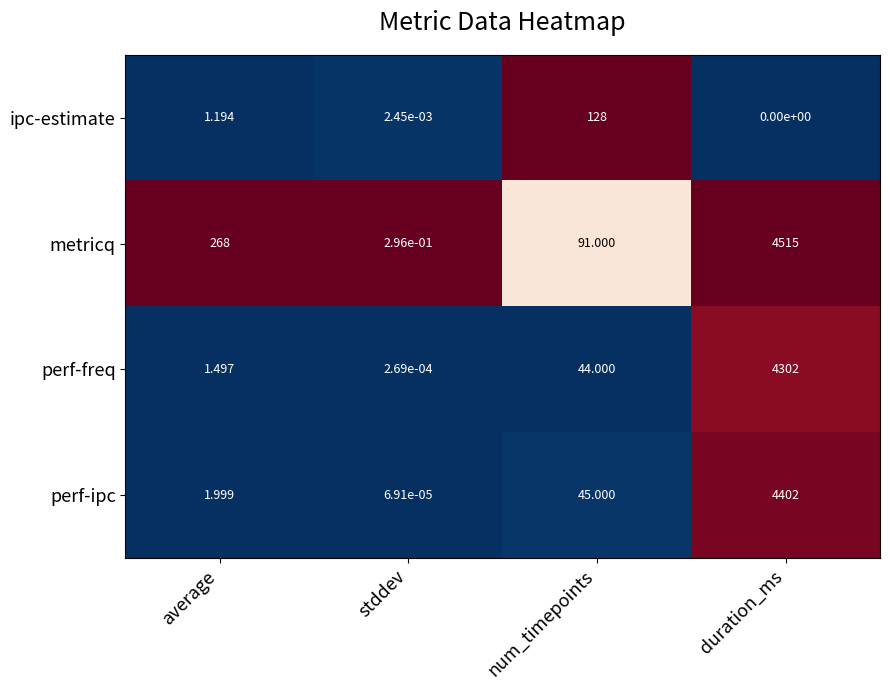

Between num_timepoints and duration_ms, which series saw the biggest shift?

metricq